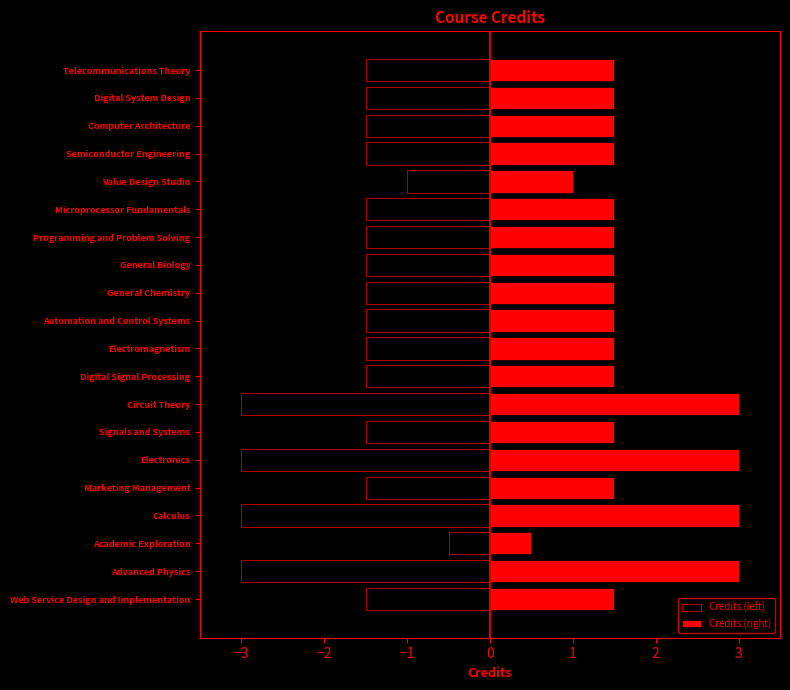

How many bars are there in each group?

2